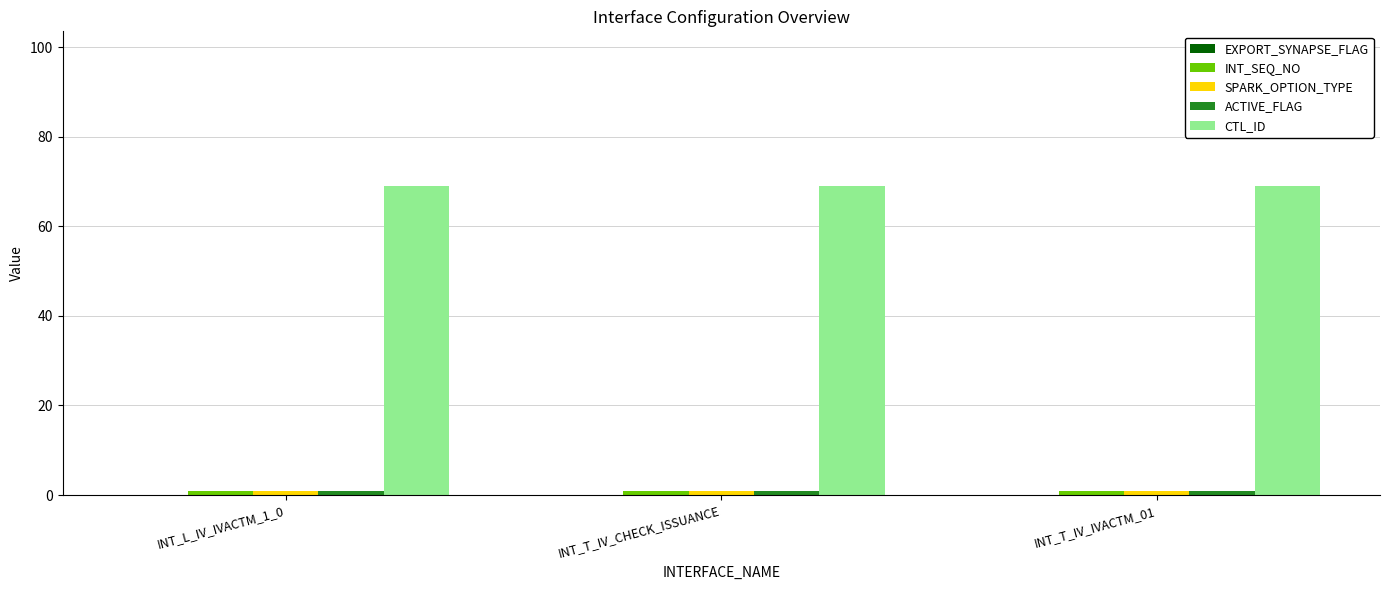

The value of CTL_ID at INT_L_IV_IVACTM_1_0 is 44. True or false?

False